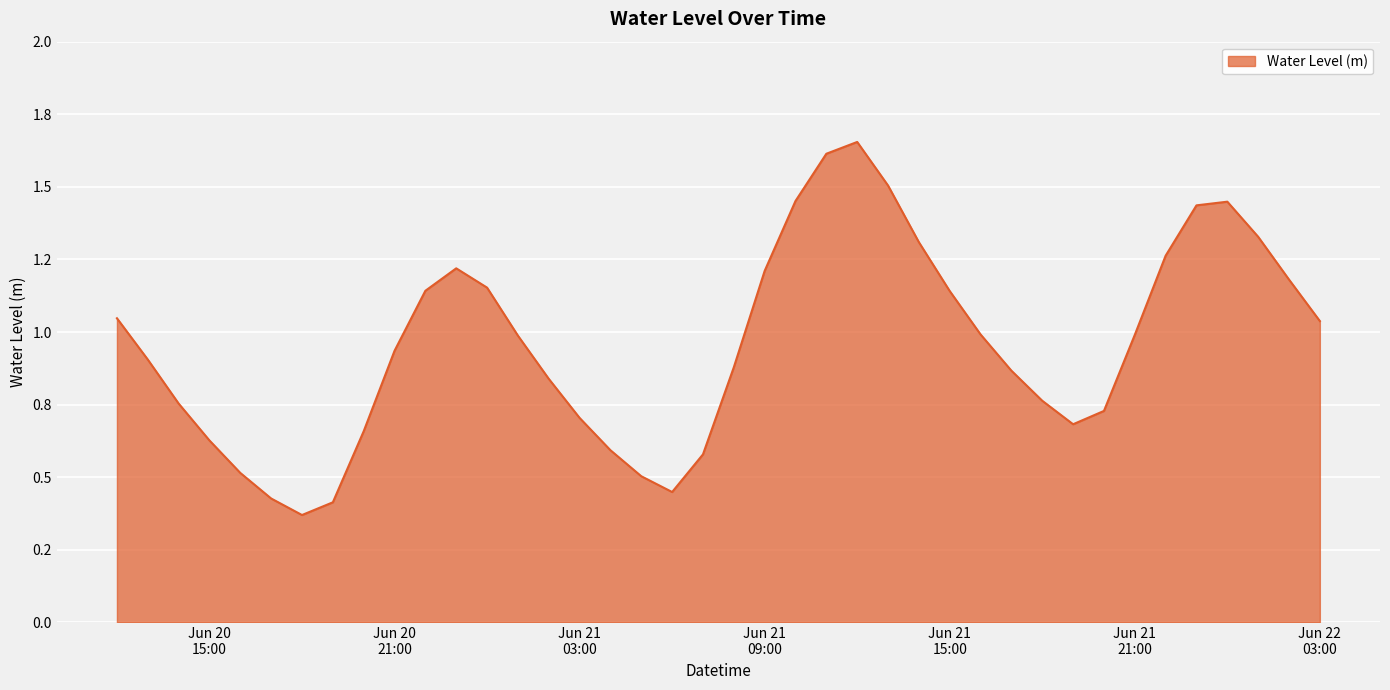

At which category does the data reach its first local peak?

2024-06-20 23:00